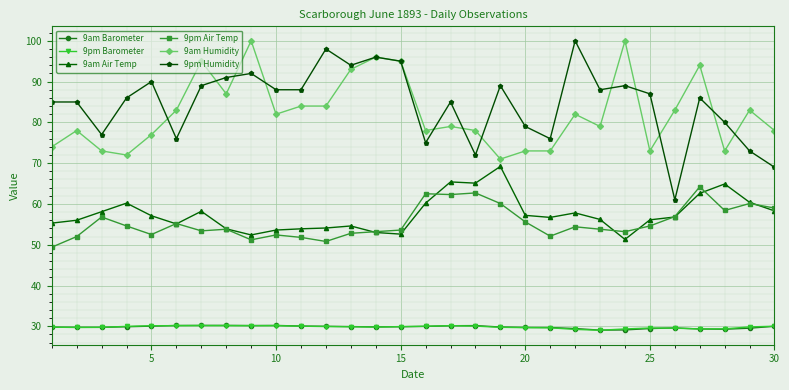

True or false: 9am Air Temp and 9pm Humidity intersect in this chart.

False